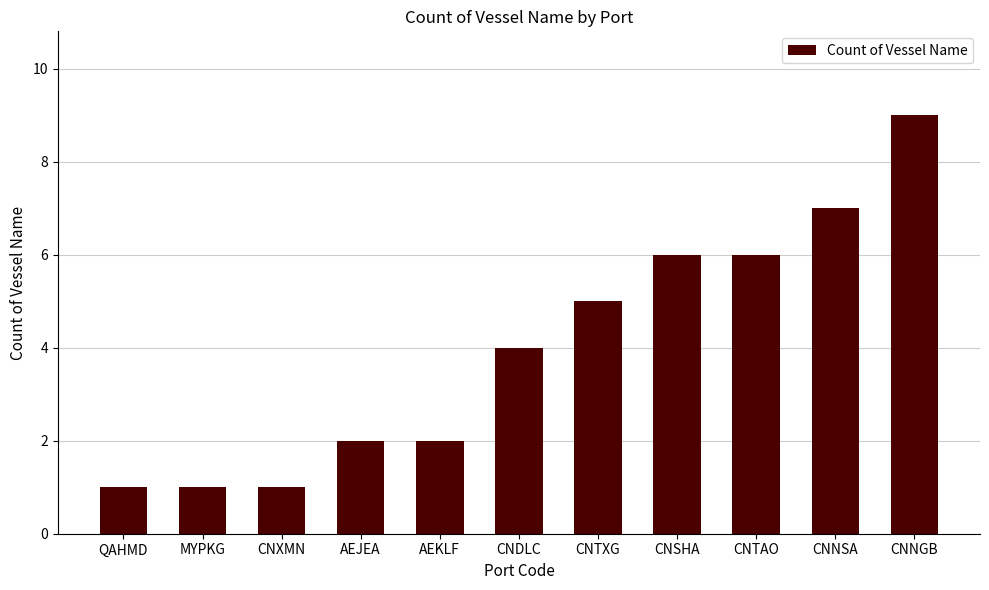

Approximately how many times larger is the value at CNSHA compared to CNTXG?

1.2